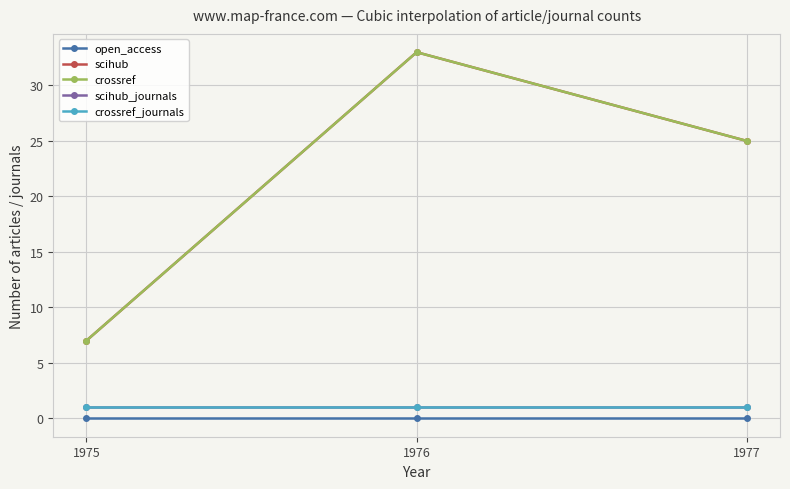

Is this an area chart (filled region under the line)?

No